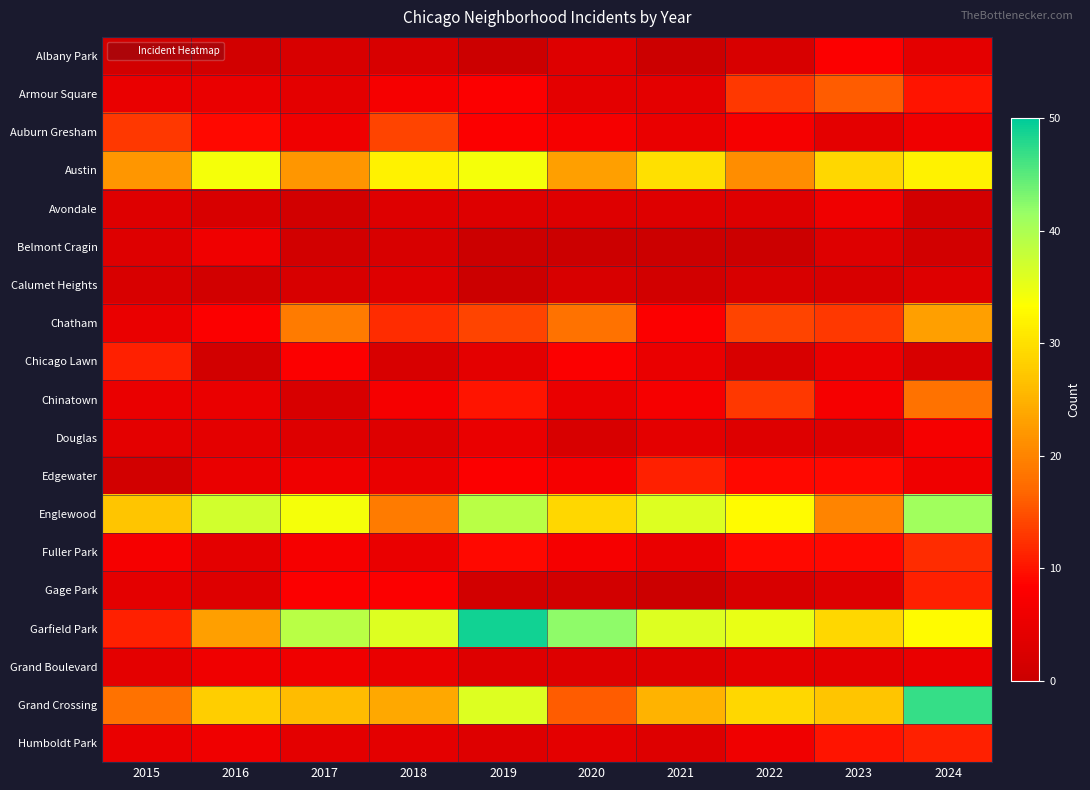

What is the total value across all series at 2020?

184